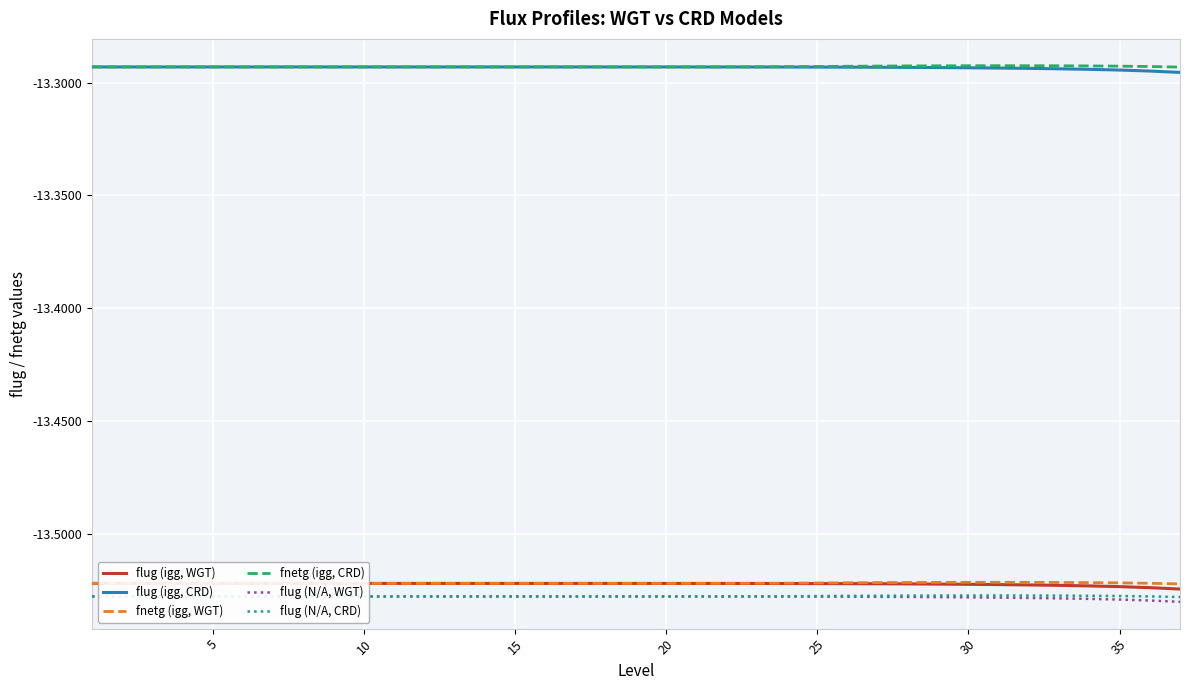

The value of fnetg (igg, WGT) at 10 is -6.9. True or false?

False